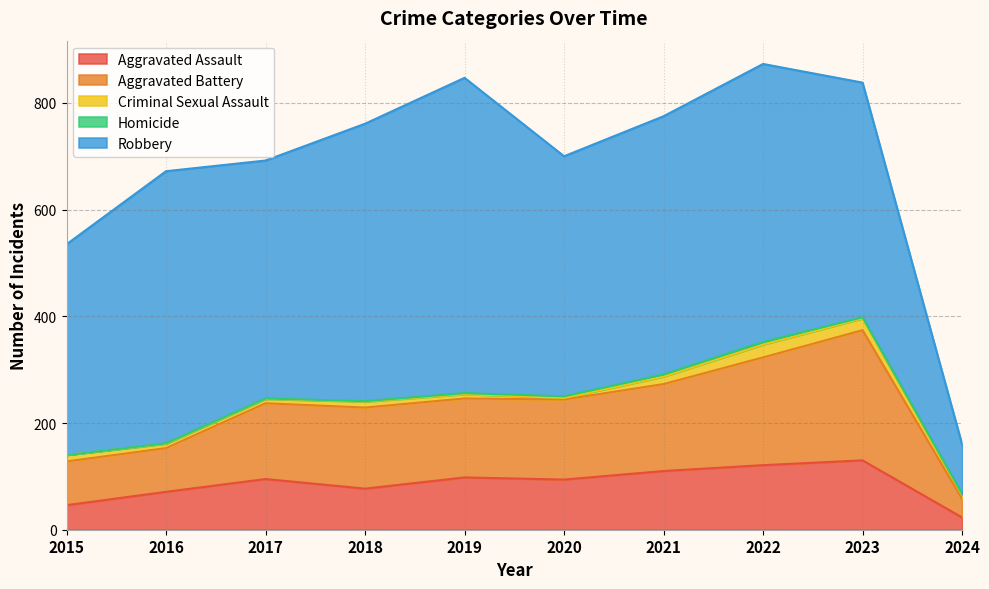

True or false: Aggravated Battery and Criminal Sexual Assault cross at least once.

False